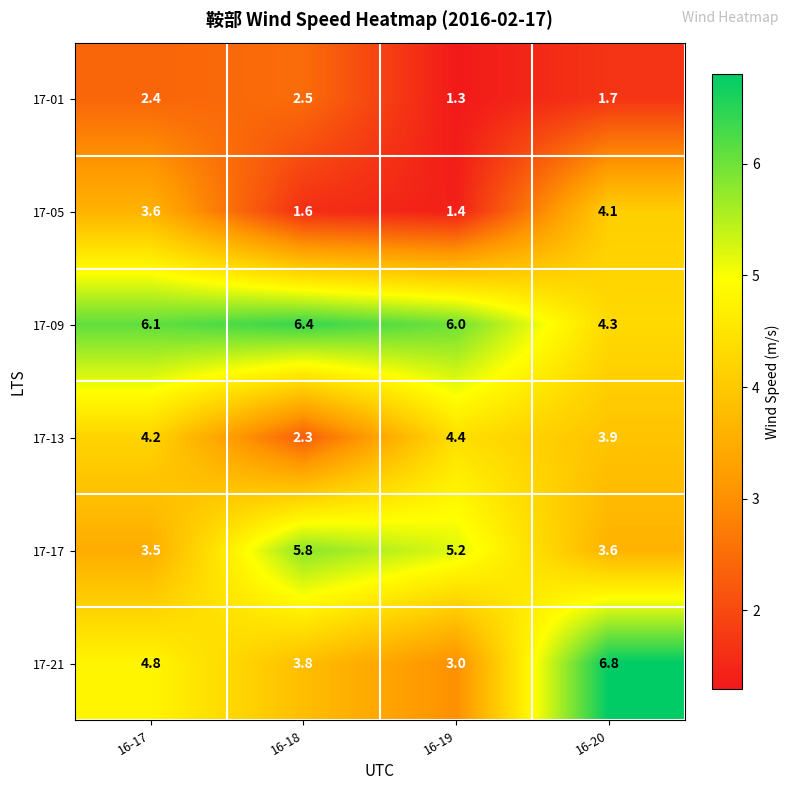

What is the sum of the 17-21 values at 16-20 and 16-18?

10.6